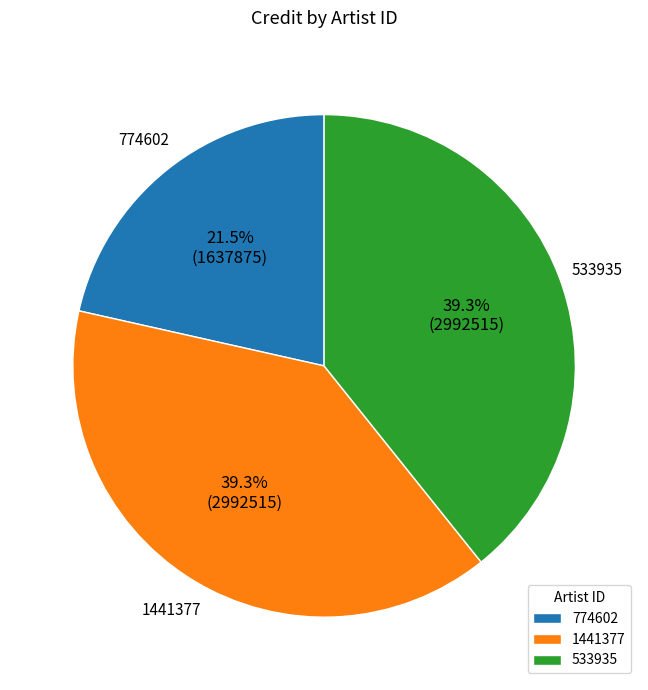

Combined, what portion of the pie is 533935 and 774602?

60.7%